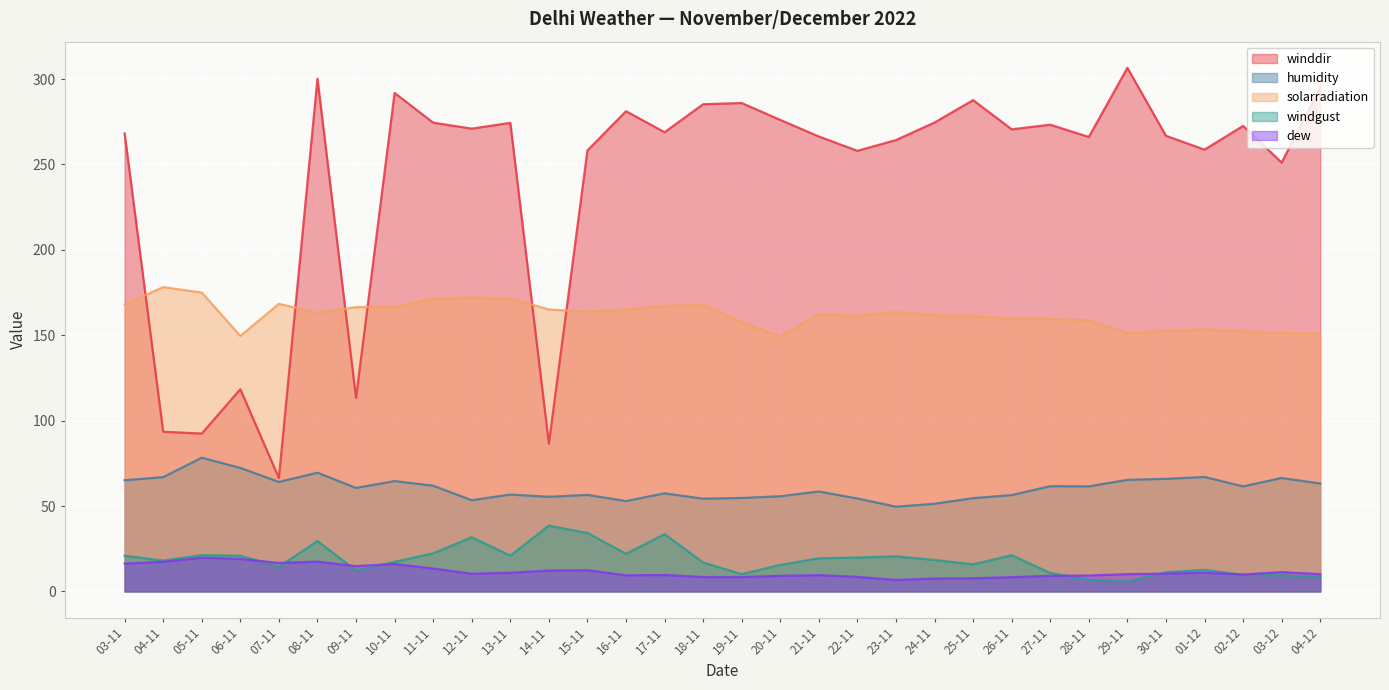

What is the difference between the maximum and minimum values in the solarradiation series?

28.9